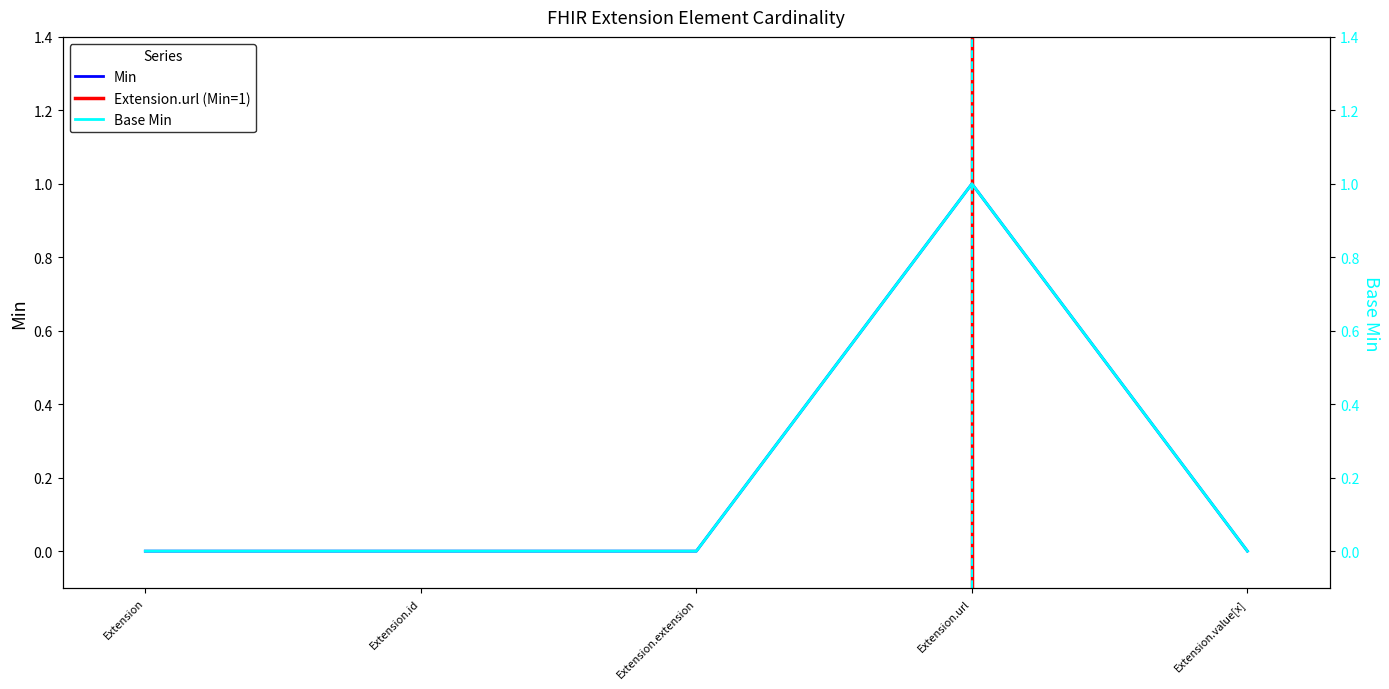

Reading left to right, what are all the values shown in this chart?

Min: Extension=0	Extension.id=0	Extension.extension=0	Extension.url=1	Extension.value[x]=0
Base Min: Extension=0	Extension.id=0	Extension.extension=0	Extension.url=1	Extension.value[x]=0